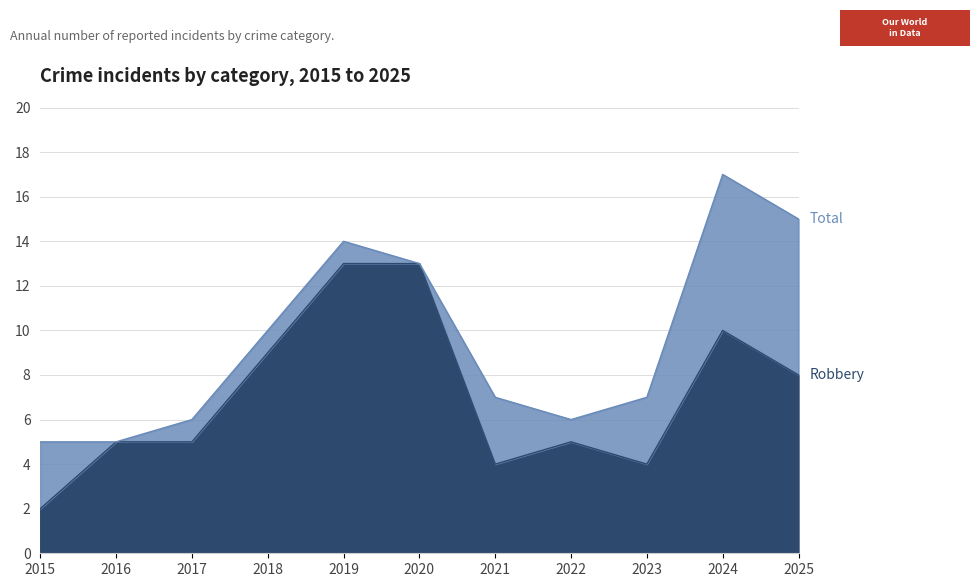

True or false: Robbery and Total intersect in this chart.

False